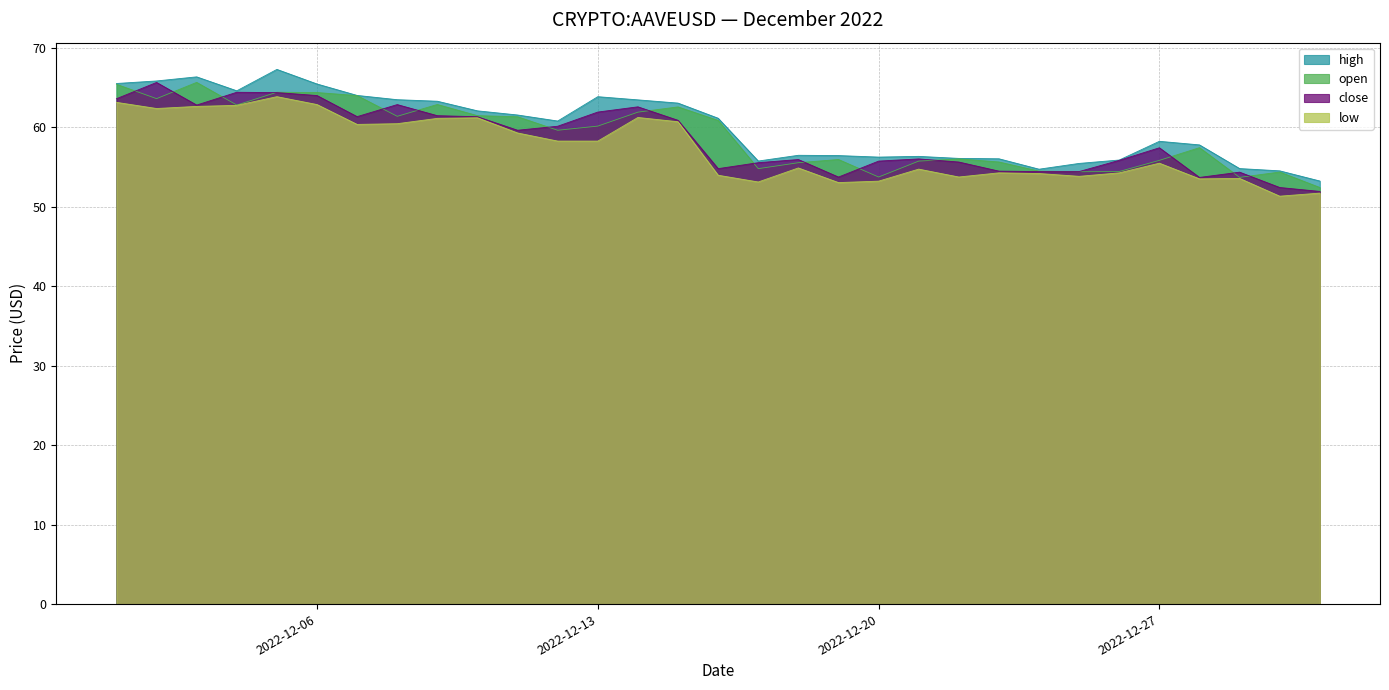

List the series in order of their overall mean, highest first.

high, open, close, low